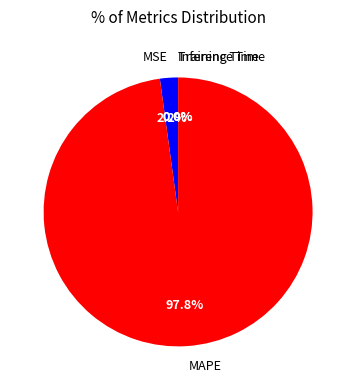

Which category accounts for the majority?

MAPE